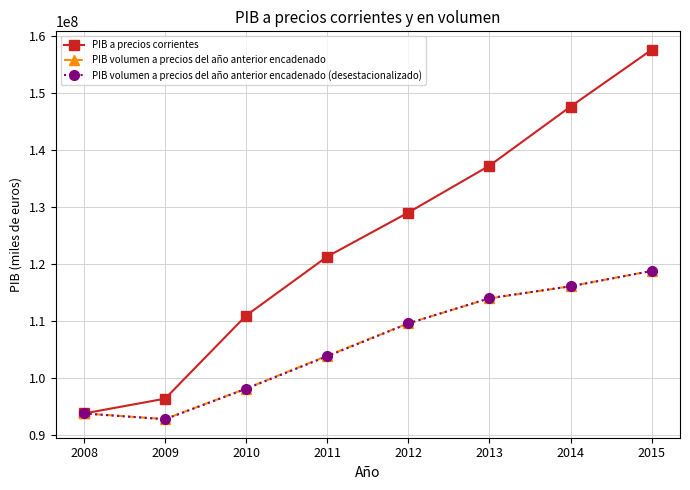

Between 2011 and 2012, which series saw the biggest shift?

PIB a precios corrientes